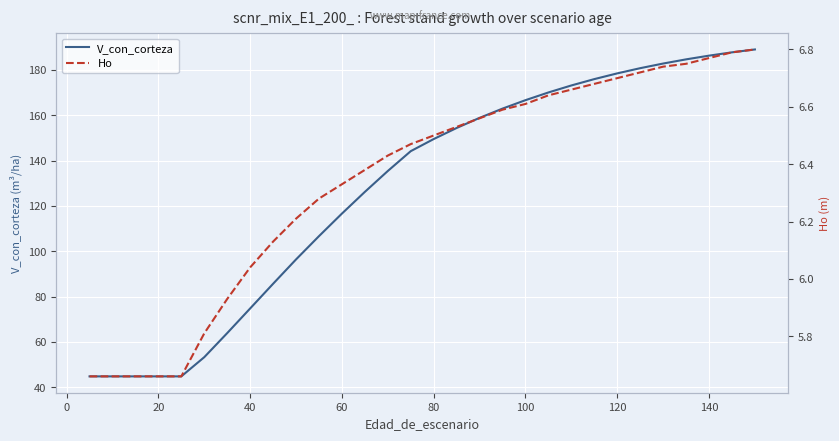

Is it true that V_con_corteza equals 34.4 at 100?

False